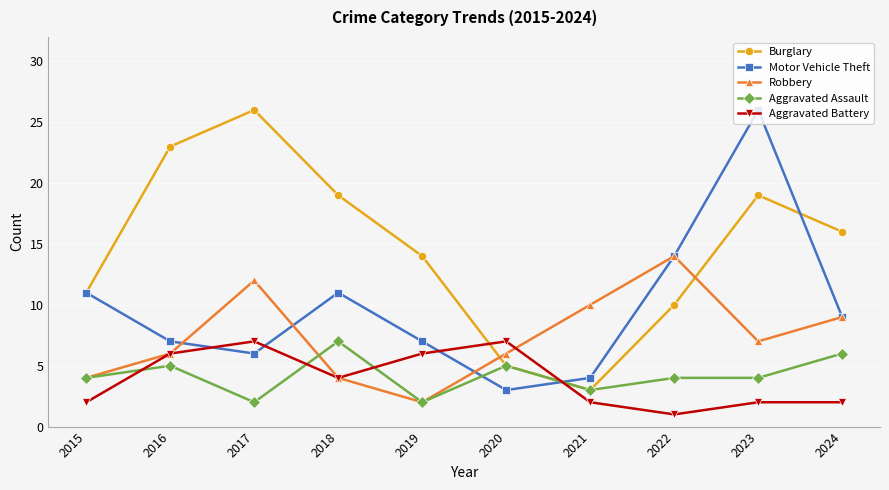

At how many categories does at least one series exceed 5?

10